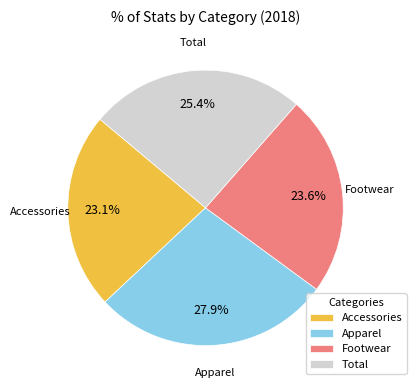

Is there a majority slice in this chart?

No